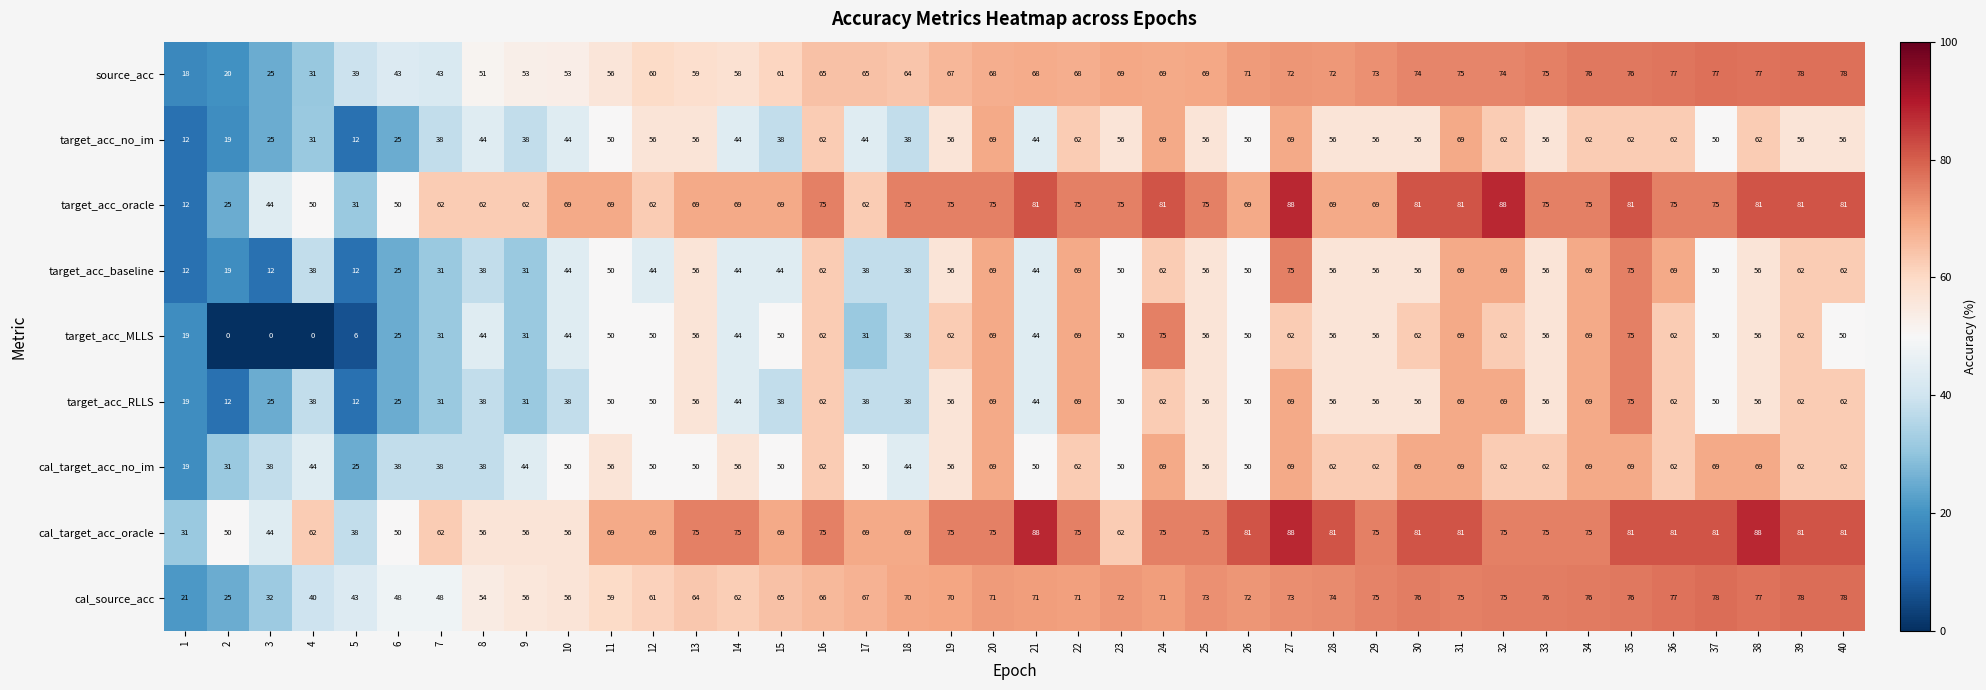

What is the maximum value shown in the chart?

88